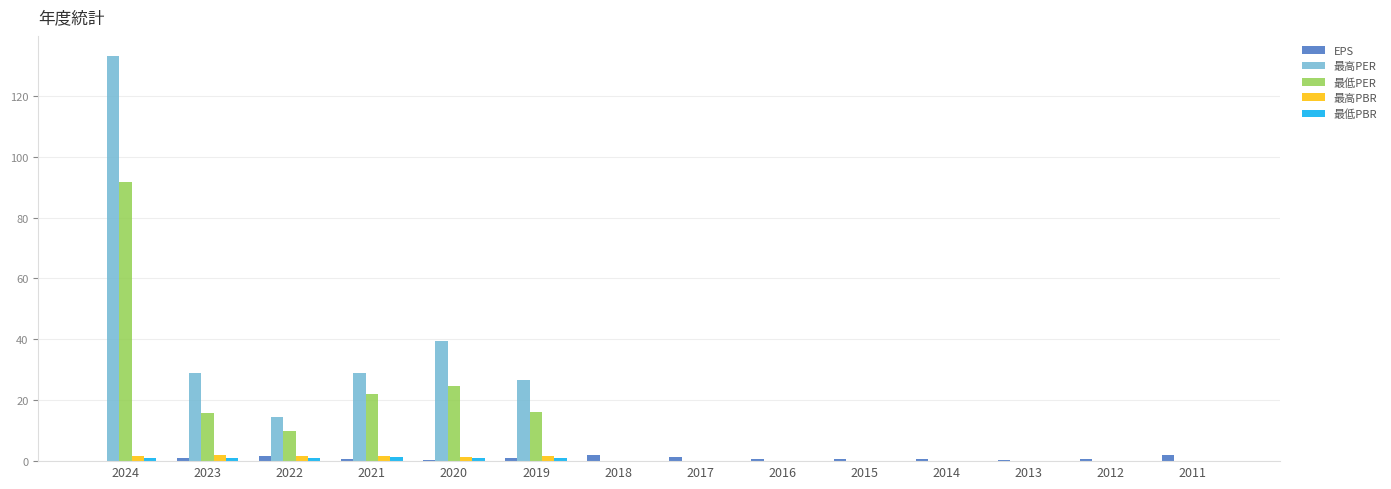

At which category is the sum across all series the highest?

2024